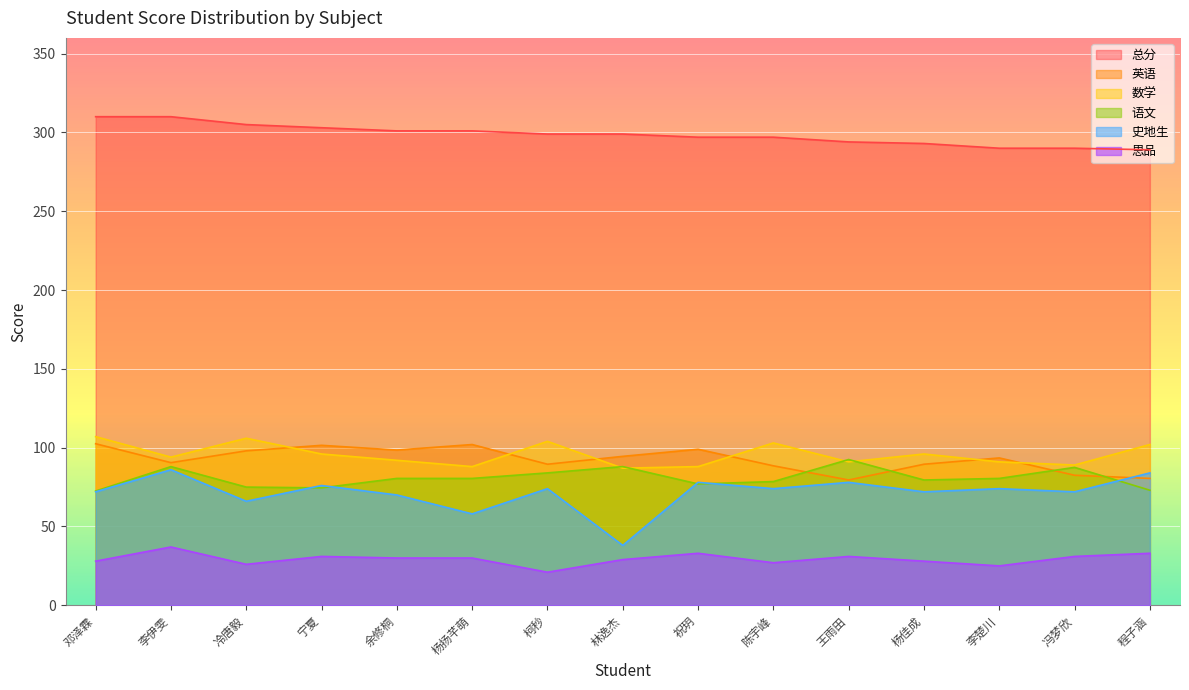

True or false: 数学 has more than 0 interior local peaks.

True